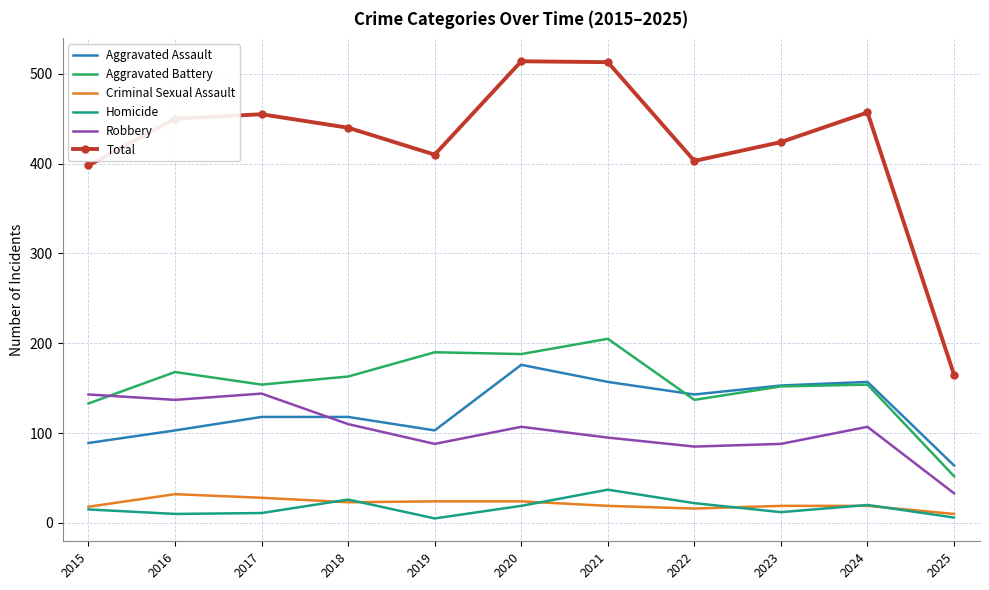

What is the maximum value for Homicide?

37